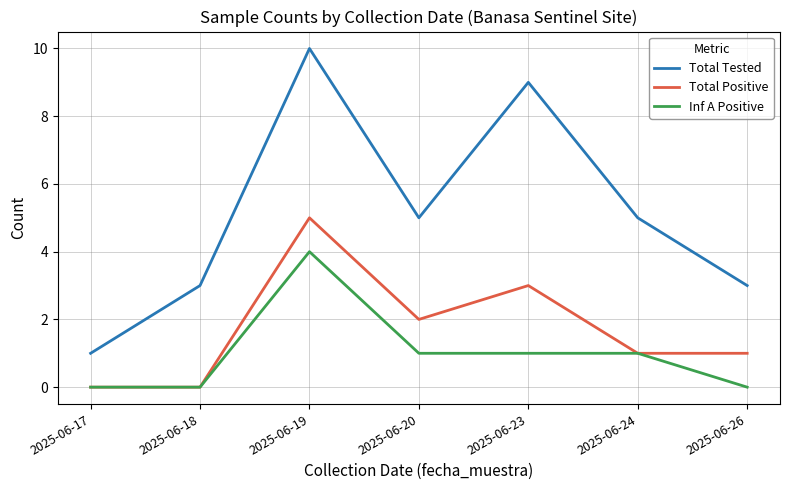

At which label does Total Tested reach its minimum?

2025-06-17